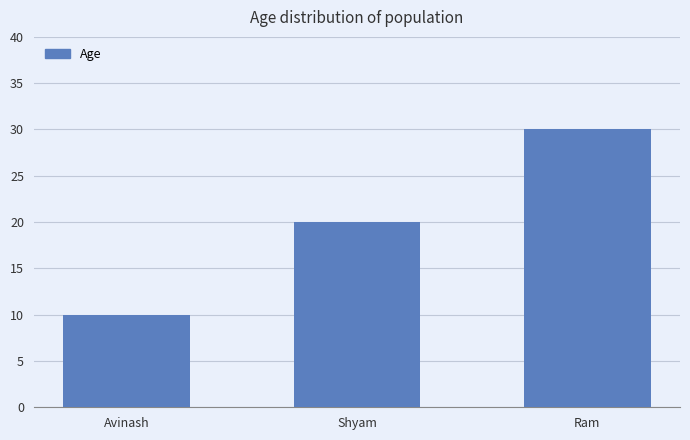

What is the difference between the values at Shyam and Ram?

10